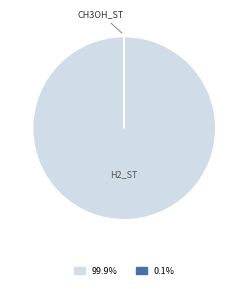

Is there a majority slice in this chart?

Yes